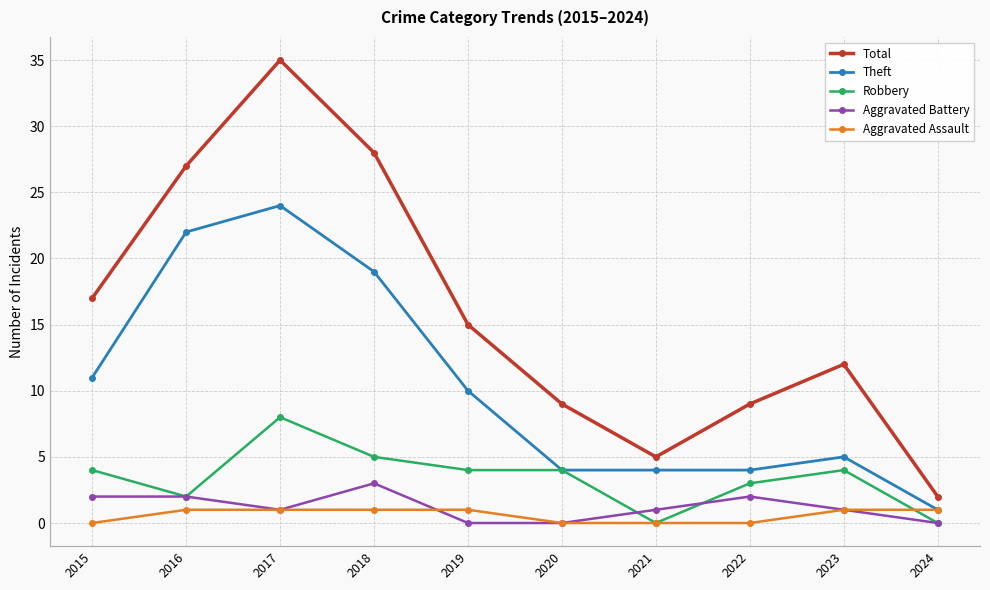

Is the value of Robbery at 2024 greater than the value of Aggravated Assault at 2018?

No